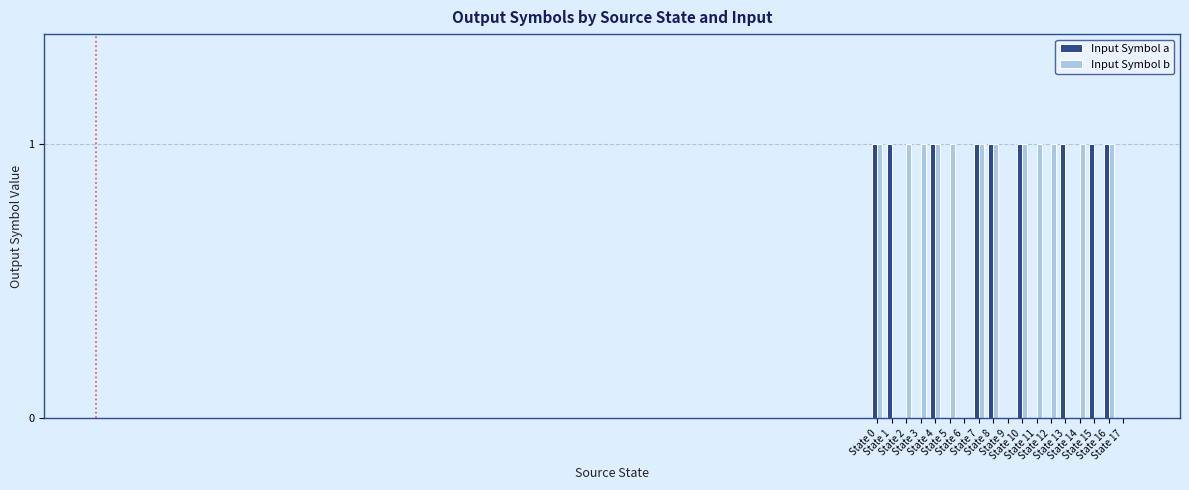

What is the maximum value shown in the chart?

1